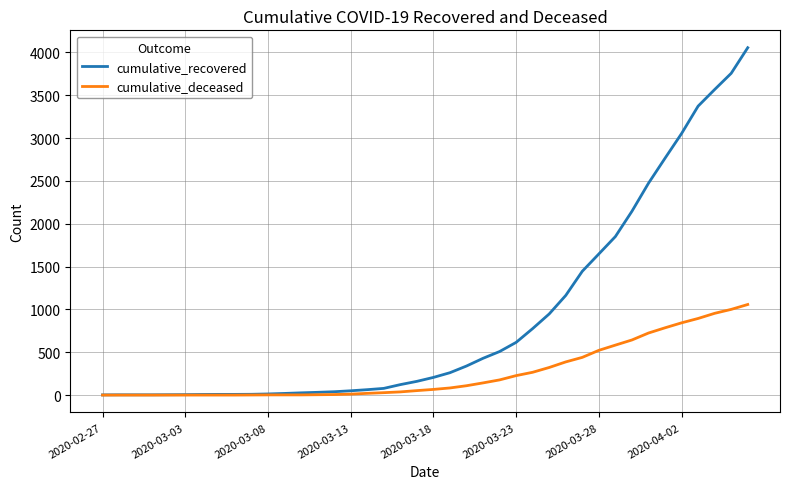

Which series has the largest range (max minus min)?

cumulative_recovered